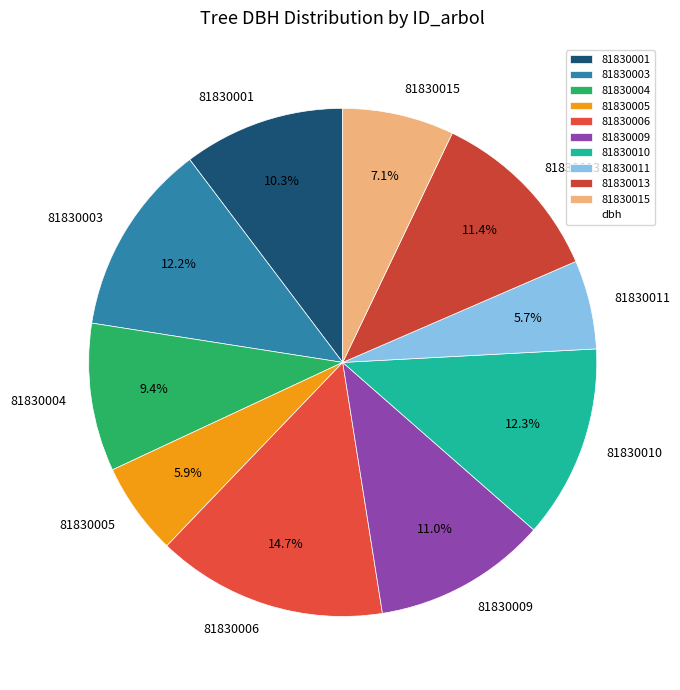

Combined, do 81830006 and 81830003 account for over 50%?

No